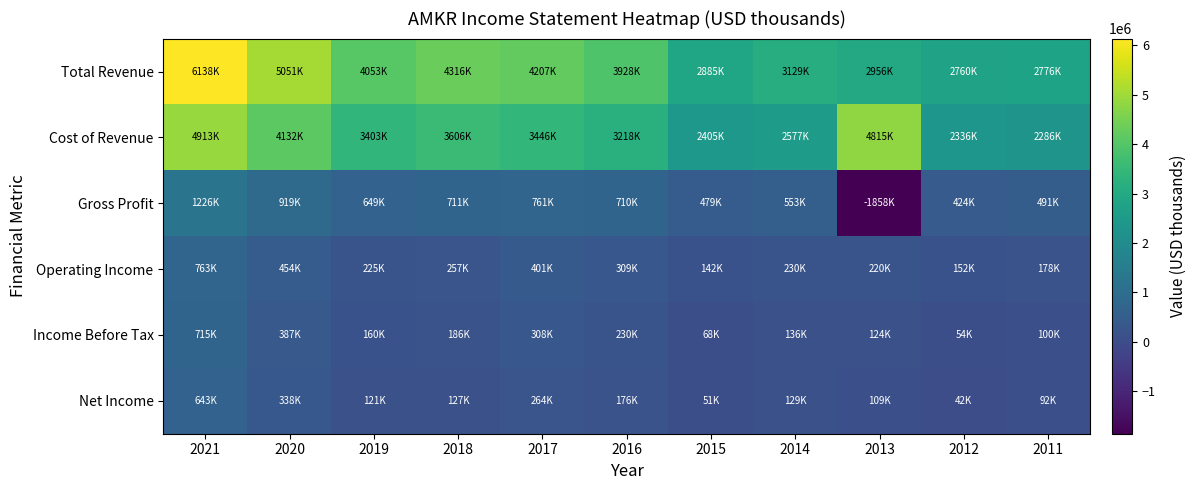

List the series in order of their peak value, highest first.

Total Revenue, Cost of Revenue, Gross Profit, Operating Income, Income Before Tax, Net Income